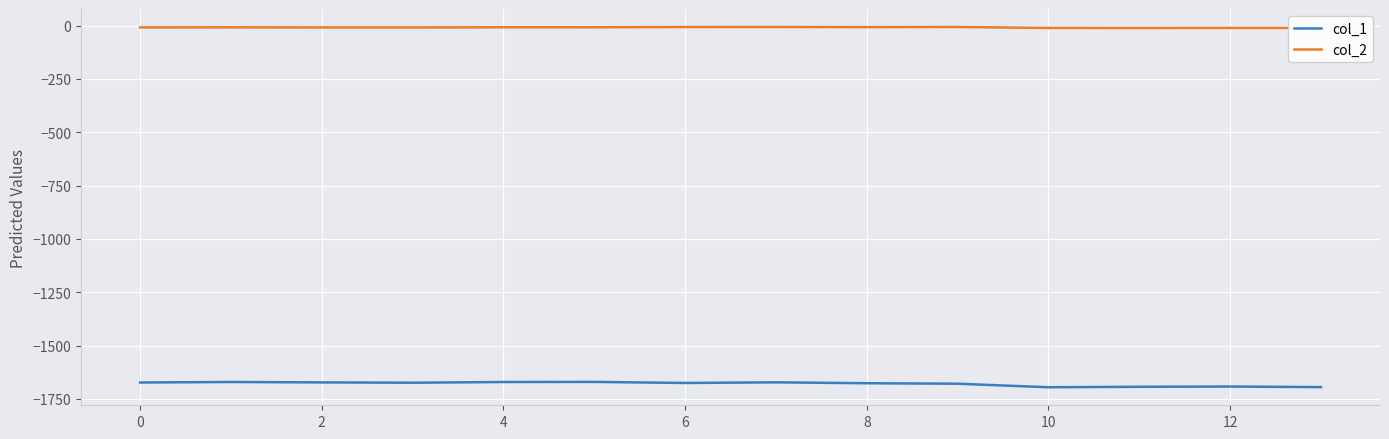

What is the highest value of the col_1 series?

-1670.3